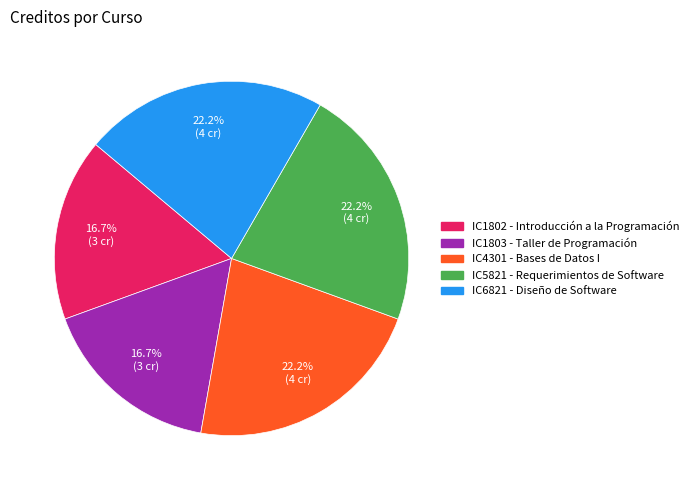

Combined, do IC5821 and IC1802 account for over 50%?

No